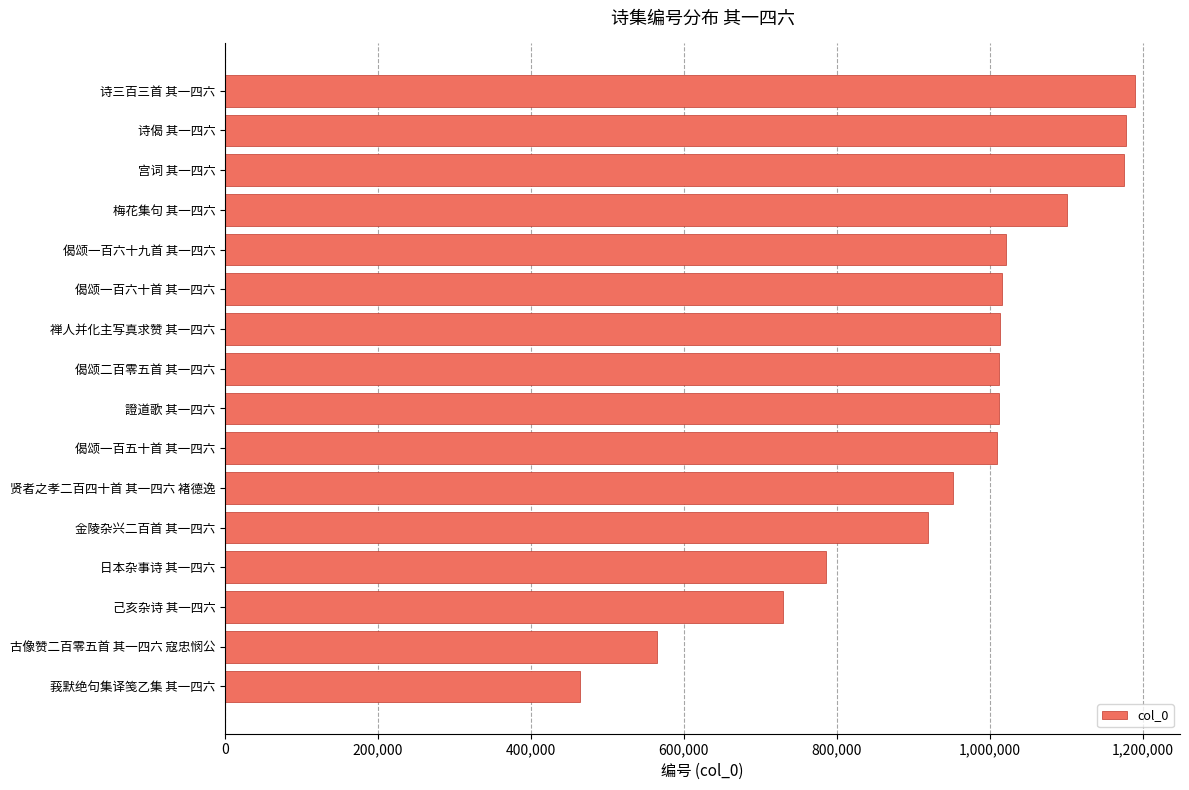

What is the difference between the maximum and minimum values?

726064